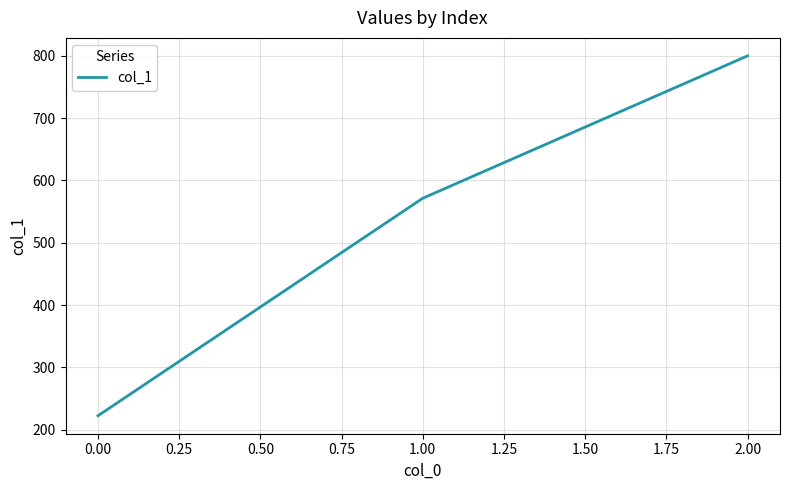

Reading left to right, transcribe all the data shown in this chart.

0.00=222.2	1.00=571.4	2.00=800.0